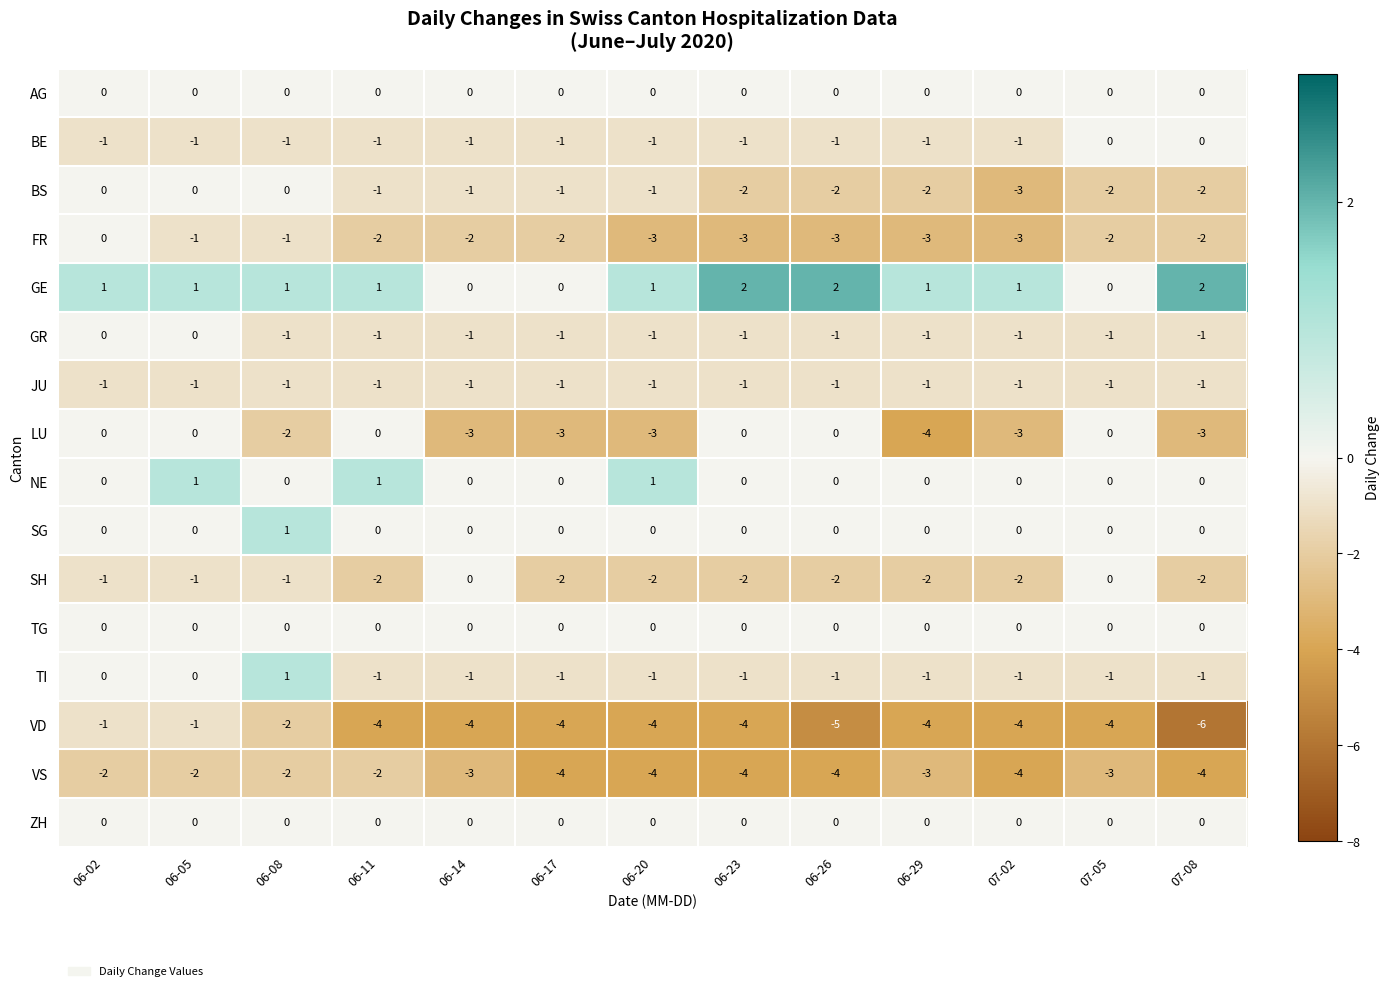

Is it true that LU equals -2 at 07-08?

False